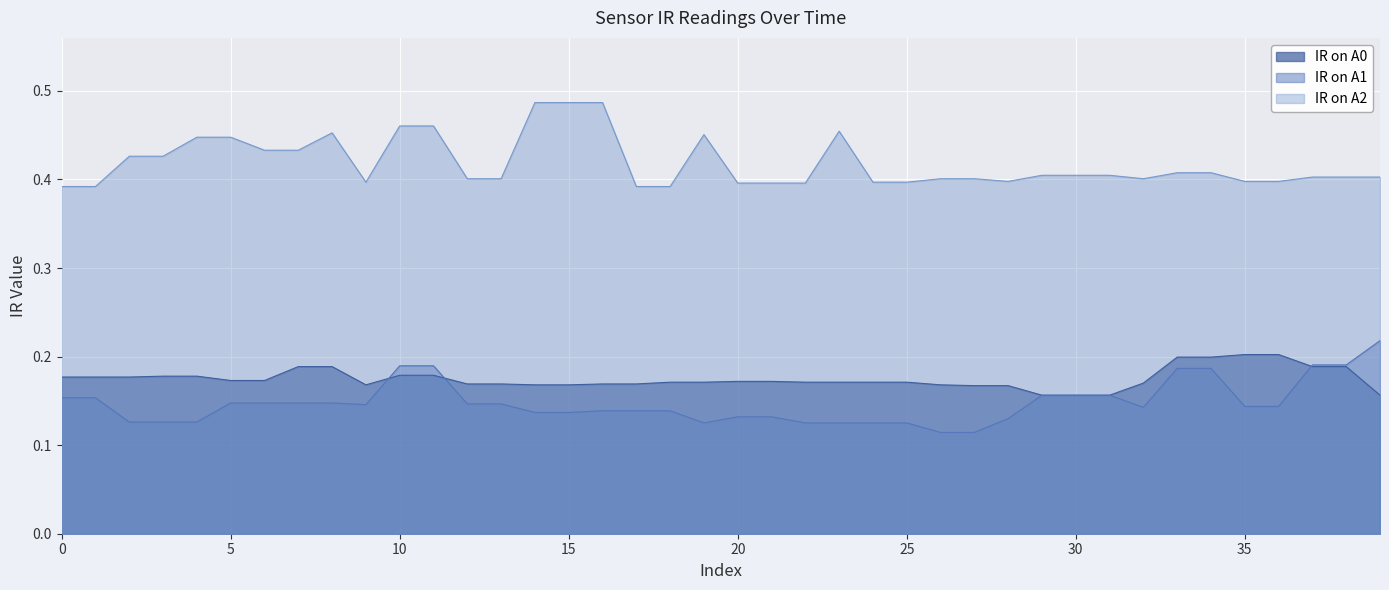

True or false: IR on A2 and IR on A0 cross at least once.

False